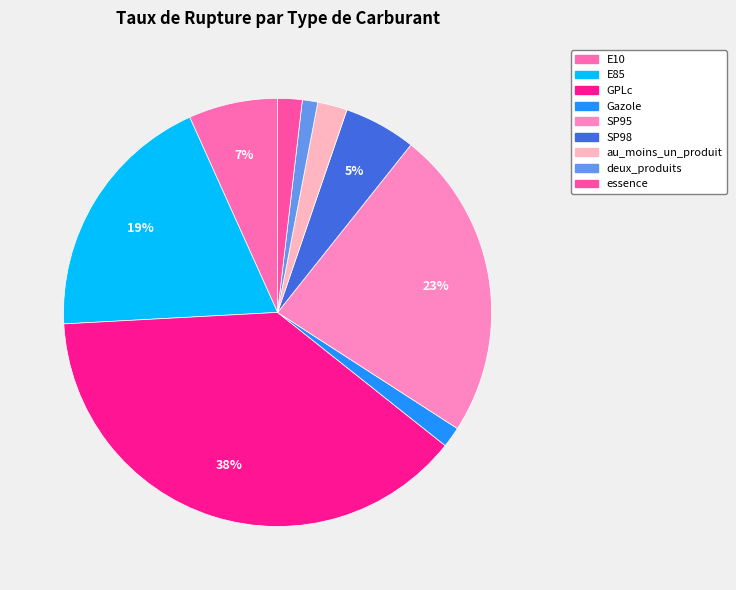

To the nearest percent, what percentage of the pie is essence?

2%